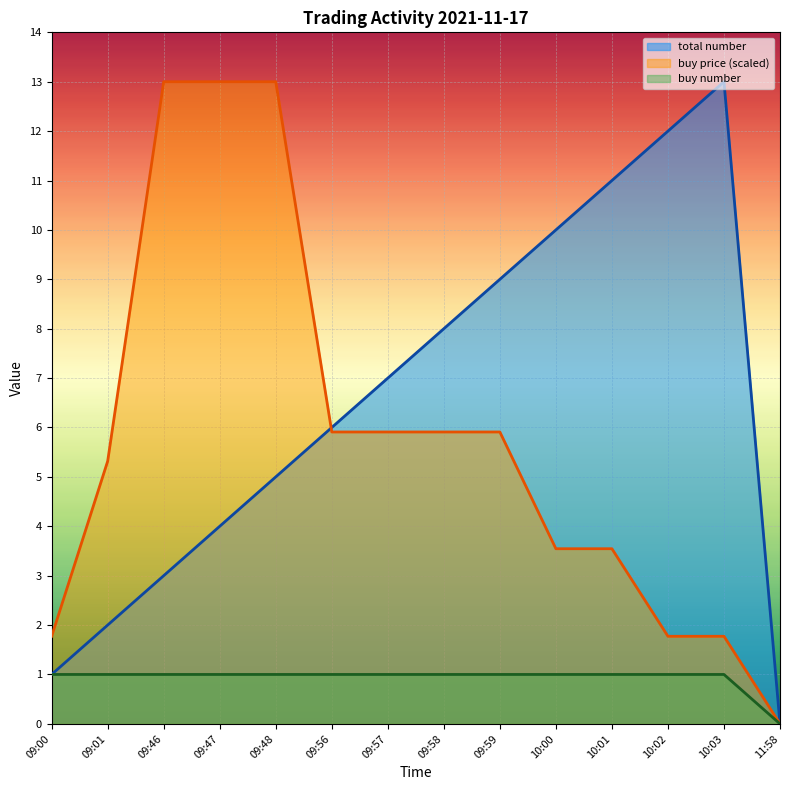

What is the total value across all series at 10:00?

14.5